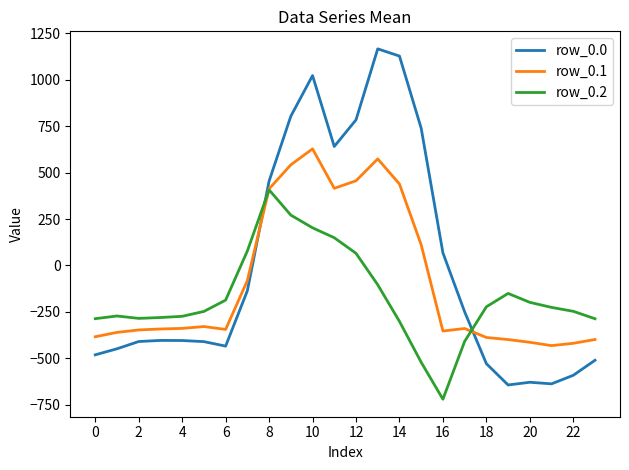

Which series has the largest range (max minus min)?

row_0.0